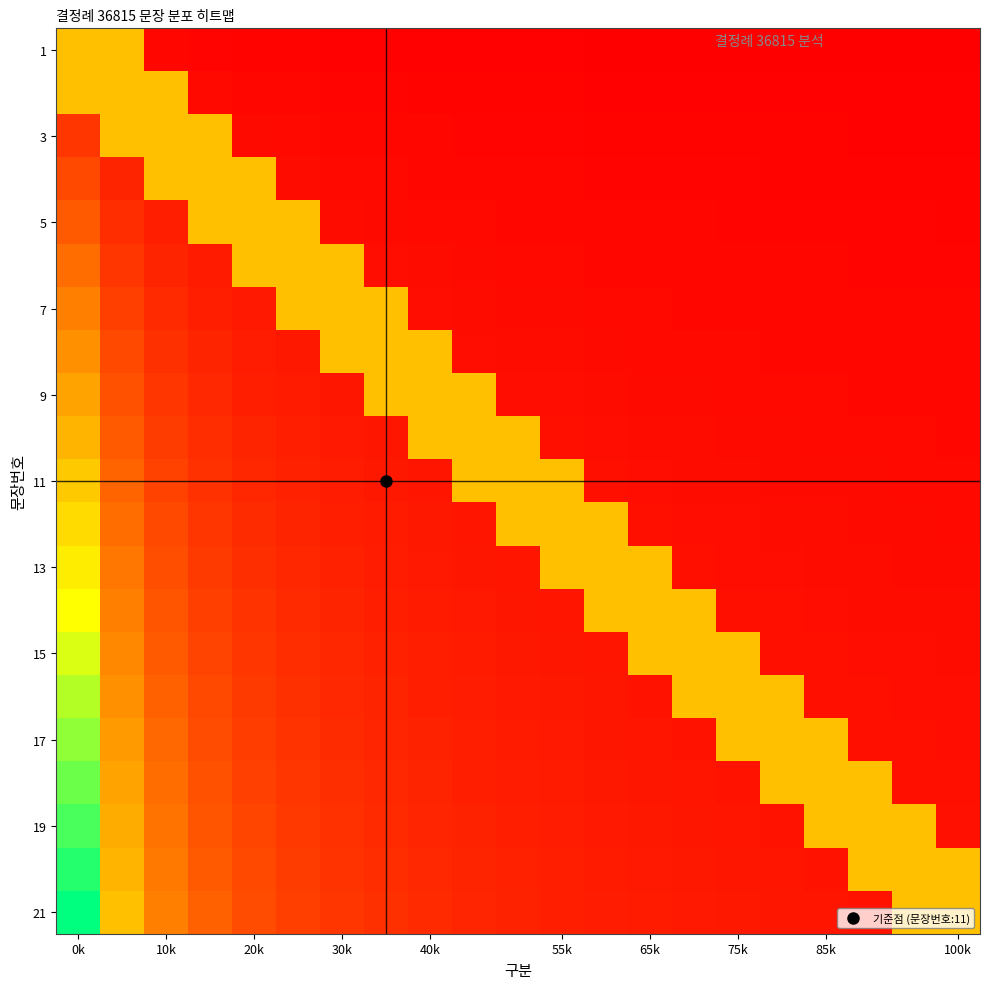

How many categories are shown in the chart?

21